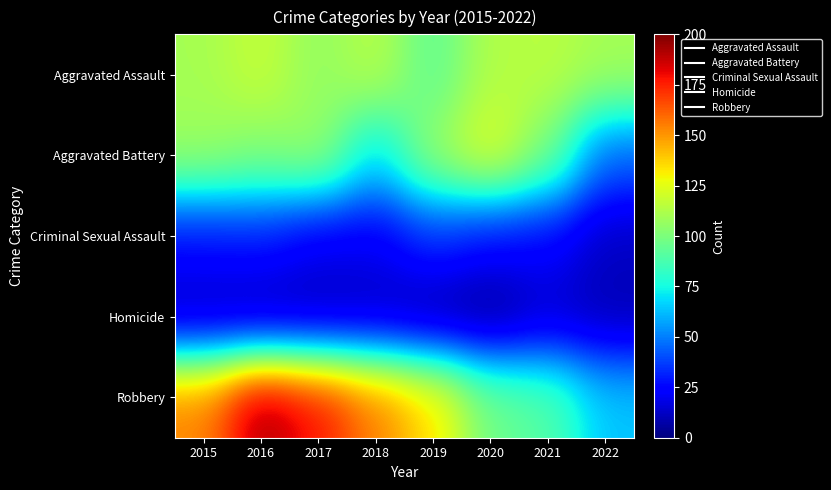

What is the minimum value shown in the chart?

2